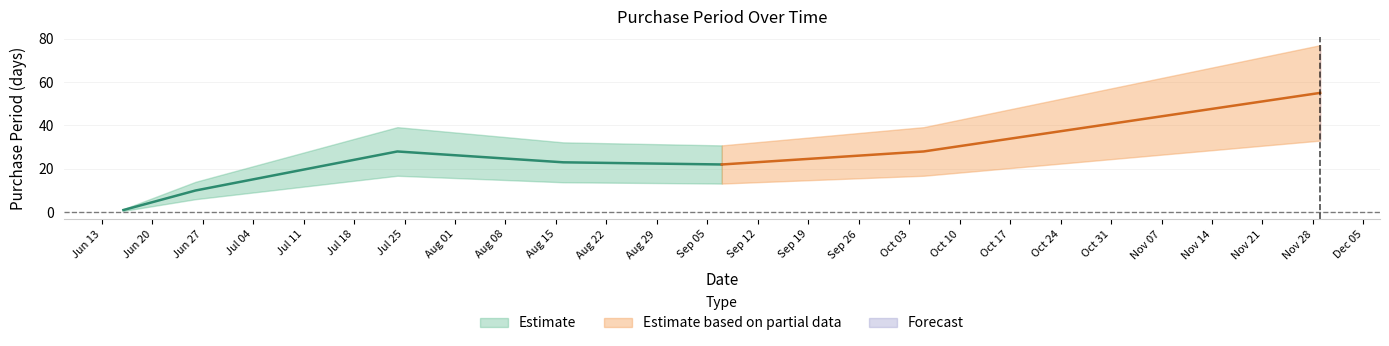

True or false: there are more than 0 points higher than both neighbors.

True